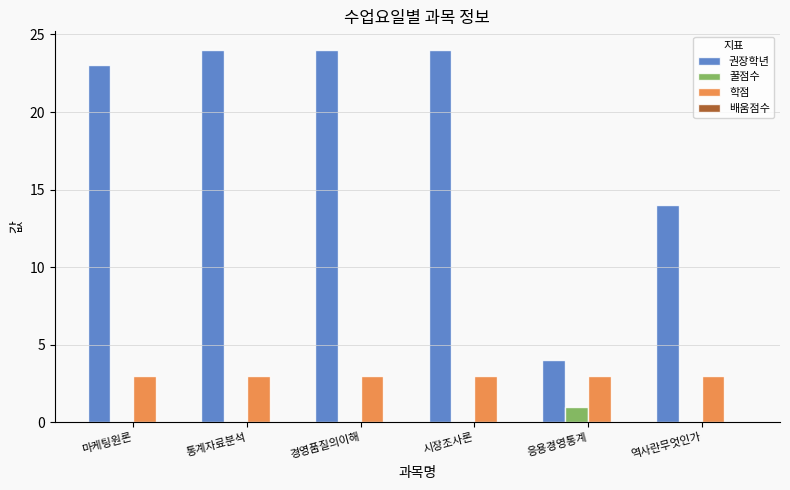

What is the greatest value displayed?

24